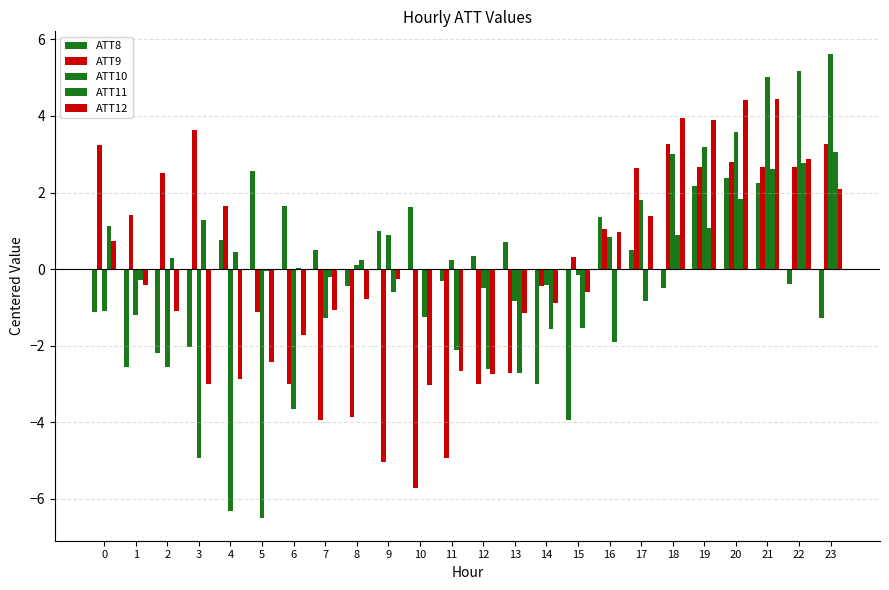

Reading left to right, what are all the values shown in this chart?

ATT8: 0=-1.1	1=-2.6	2=-2.2	3=-2.0	4=0.8	5=2.6	6=1.7	7=0.5	8=-0.4	9=1.0	10=1.6	11=-0.3	12=0.4	13=0.7	14=-3.0	15=-3.9	16=1.4	17=0.5	18=-0.5	19=2.2	20=2.4	21=2.3	22=-0.4	23=-1.3
ATT9: 0=3.2	1=1.4	2=2.5	3=3.6	4=1.7	5=-1.1	6=-3.0	7=-3.9	8=-3.9	9=-5.0	10=-5.7	11=-4.9	12=-3.0	13=-2.7	14=-0.5	15=0.3	16=1.1	17=2.6	18=3.3	19=2.7	20=2.8	21=2.7	22=2.7	23=3.3
ATT10: 0=-1.1	1=-1.2	2=-2.6	3=-4.9	4=-6.3	5=-6.5	6=-3.7	7=-1.3	8=0.1	9=0.9	10=-0.0	11=0.2	12=-0.5	13=-0.8	14=-0.4	15=-0.2	16=0.8	17=1.8	18=3.0	19=3.2	20=3.6	21=5.0	22=5.2	23=5.6
ATT11: 0=1.1	1=-0.3	2=0.3	3=1.3	4=0.4	5=-0.0	6=0.0	7=-0.2	8=0.2	9=-0.6	10=-1.2	11=-2.1	12=-2.6	13=-2.7	14=-1.6	15=-1.5	16=-1.9	17=-0.8	18=0.9	19=1.1	20=1.8	21=2.6	22=2.8	23=3.1
ATT12: 0=0.7	1=-0.4	2=-1.1	3=-3.0	4=-2.9	5=-2.4	6=-1.7	7=-1.1	8=-0.8	9=-0.3	10=-3.0	11=-2.7	12=-2.7	13=-1.1	14=-0.9	15=-0.6	16=1.0	17=1.4	18=3.9	19=3.9	20=4.4	21=4.4	22=2.9	23=2.1